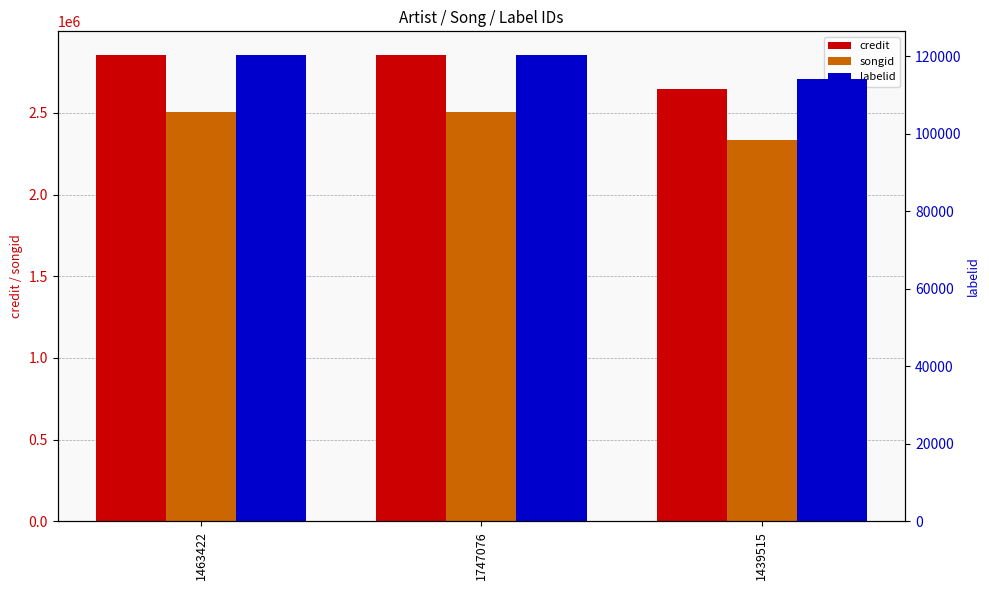

Count the songid values in the range 2334200 to 2505577.

3